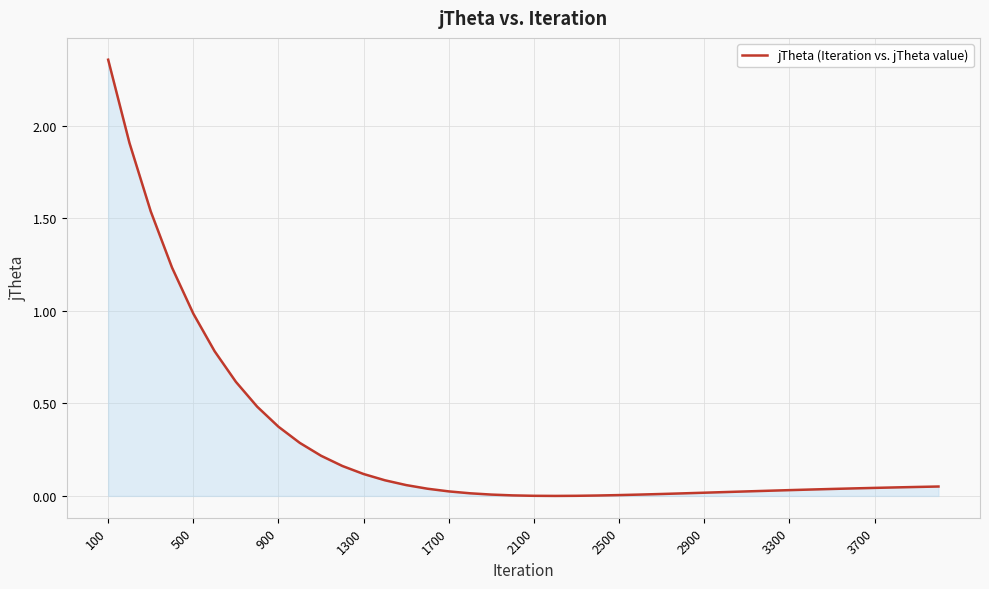

Reading right to left, list all the values displayed in this chart.

0.1	0.0	0.0	0.0	0.0	0.0	0.0	0.0	0.0	0.0	0.0	0.0	0.0	0.0	0.0	0.0	0.0	0.0	0.0	0.0	0.0	0.0	0.0	0.0	0.0	0.1	0.1	0.1	0.2	0.2	0.3	0.4	0.5	0.6	0.8	1.0	1.2	1.5	1.9	2.4